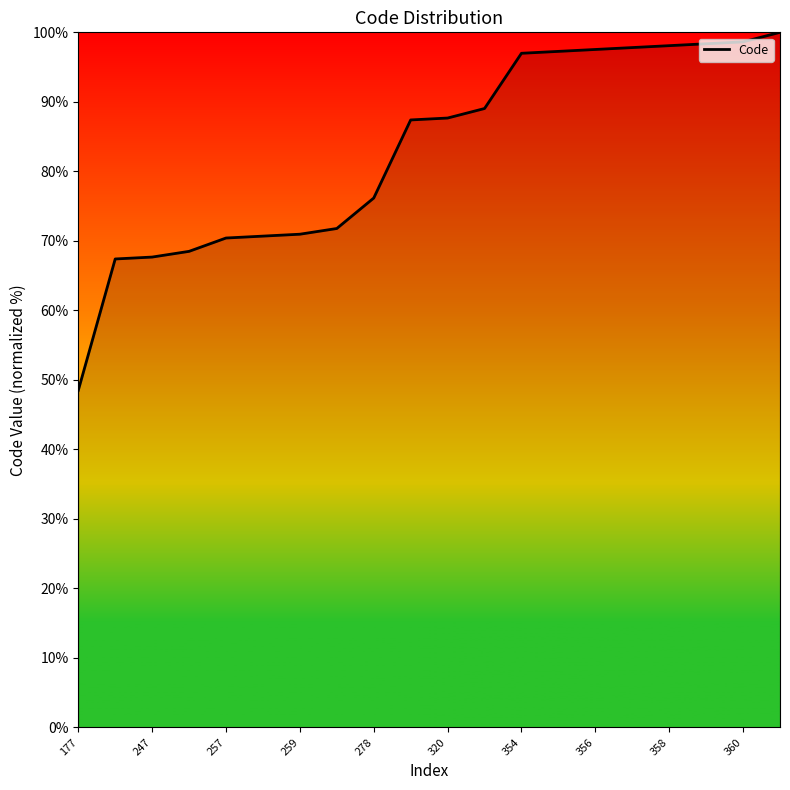

What is the greatest value displayed?

100.0